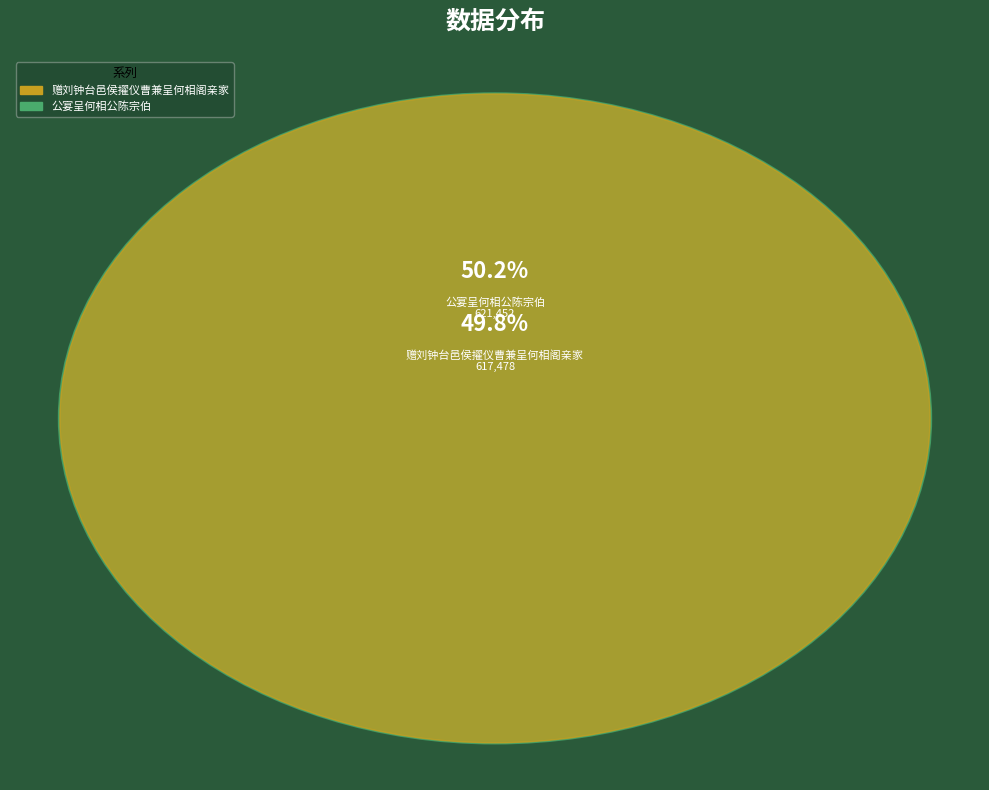

Which category has the smallest portion of the pie?

赠刘钟台邑侯擢仪曹兼呈何相阁亲家